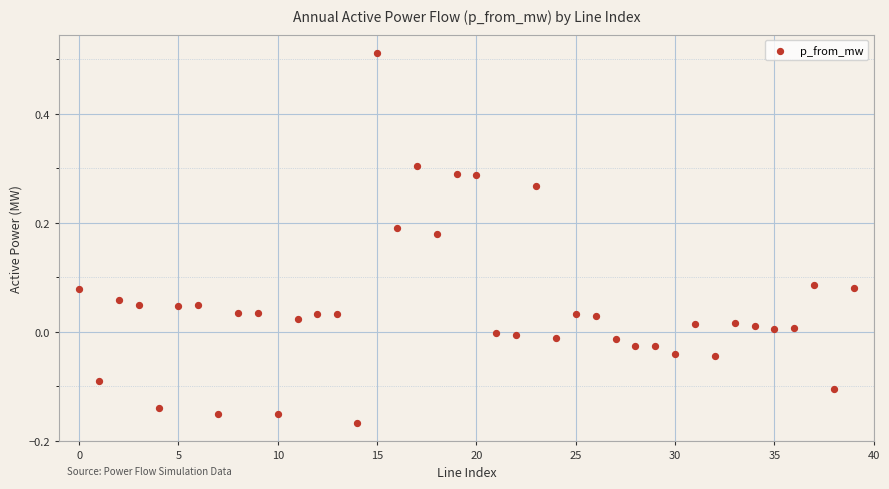

What is the range of Y values (max minus min)?

0.7